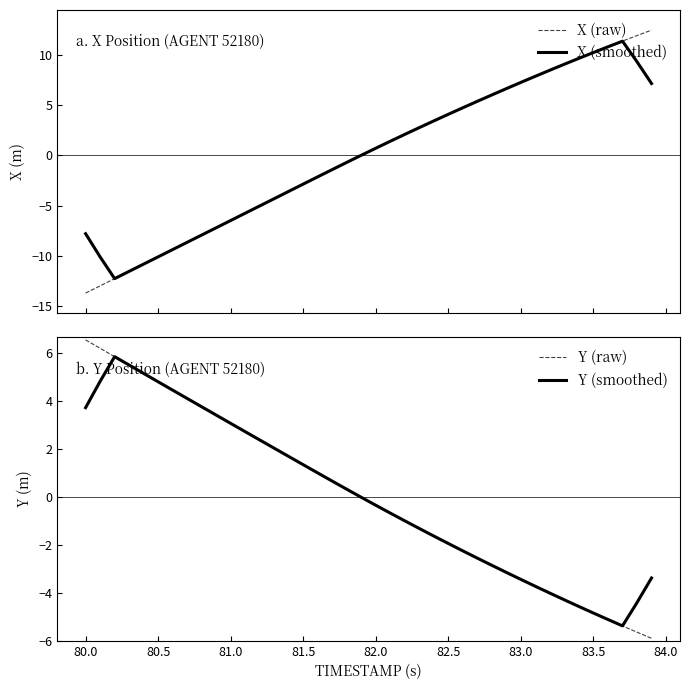

How many series are shown in this chart?

4